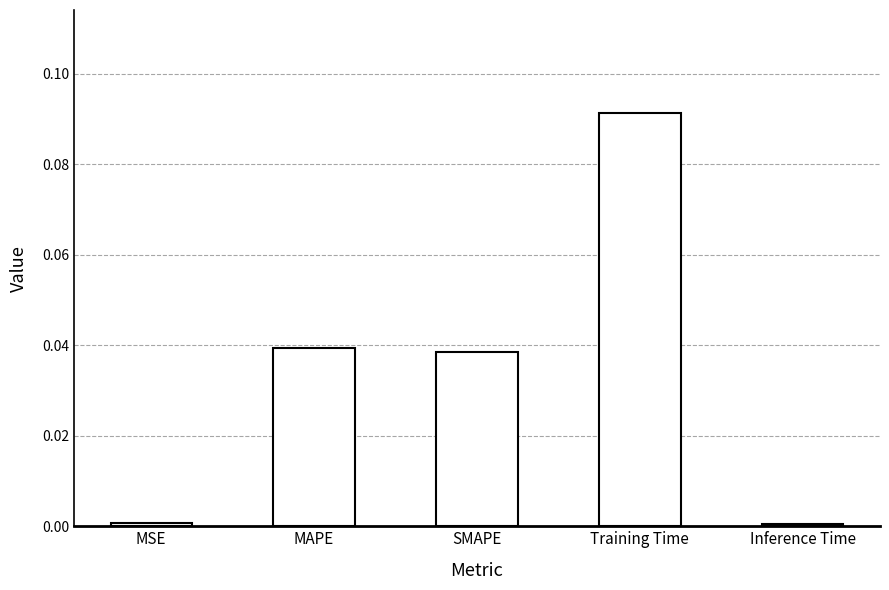

What is the label of the 1st bar from the left?

MSE